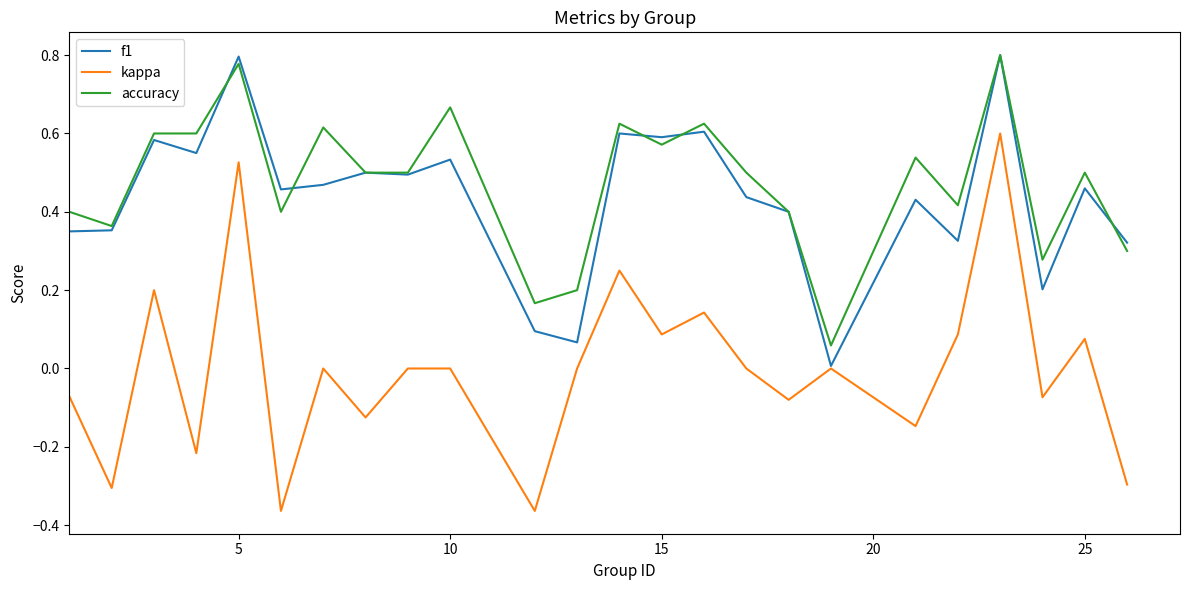

Which series has the widest spread of values?

kappa